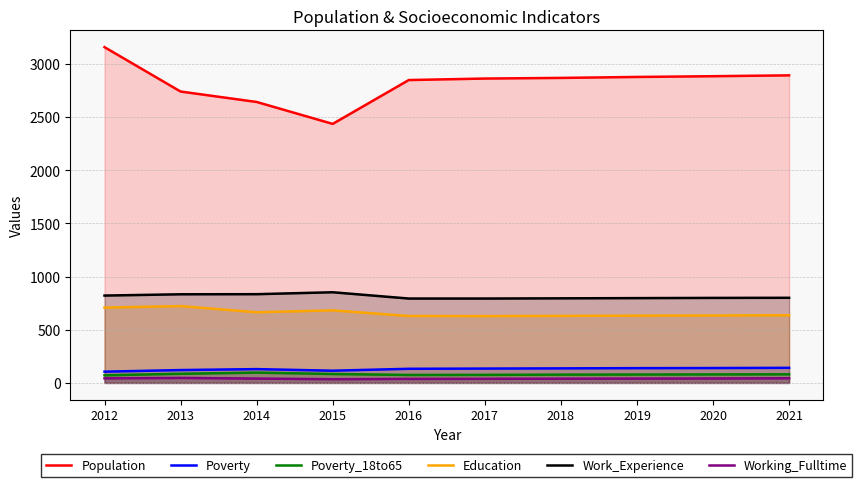

How many distinct data groups are displayed?

6